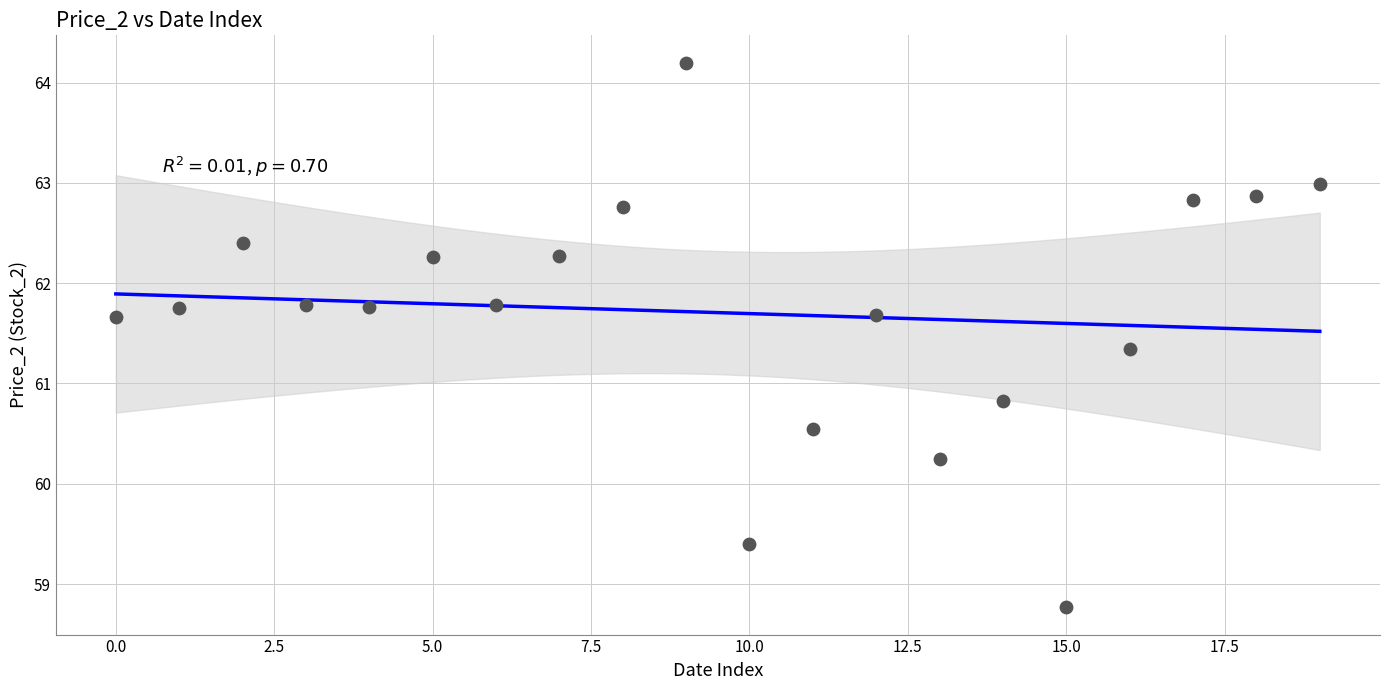

What Y value in the scatter plot is closest to 61?

60.8